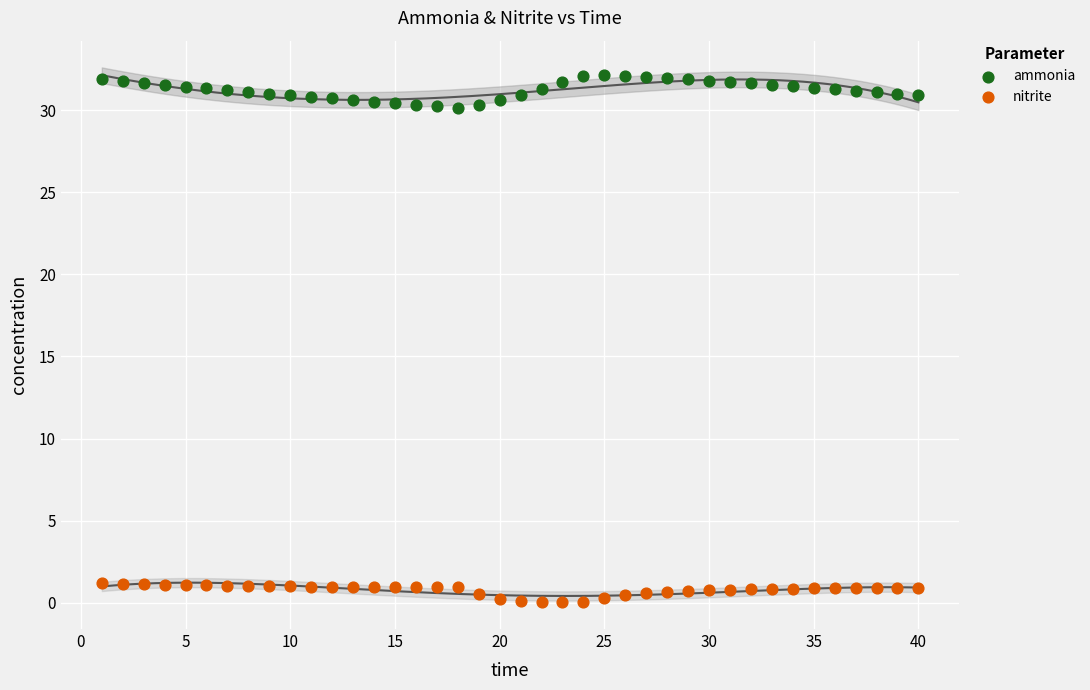

Which series reaches the maximum Y coordinate?

ammonia